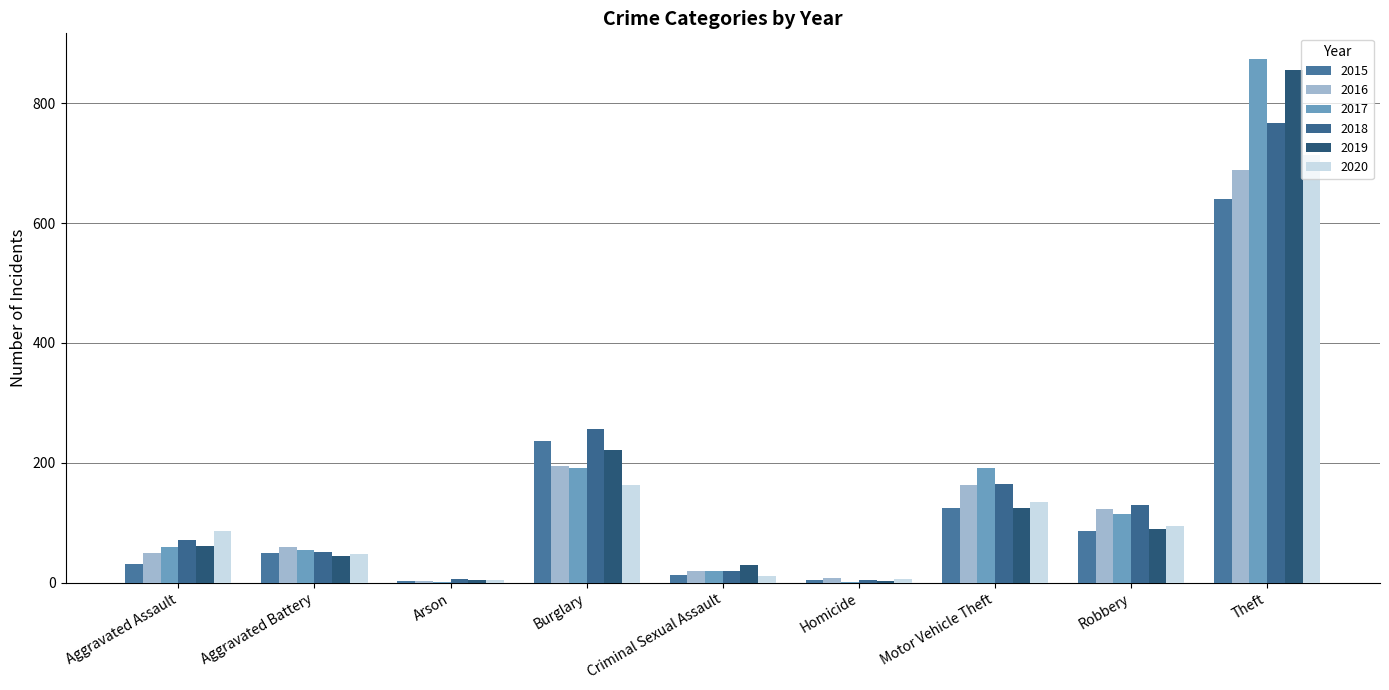

What is the label of the 2nd bar from the right?

Robbery